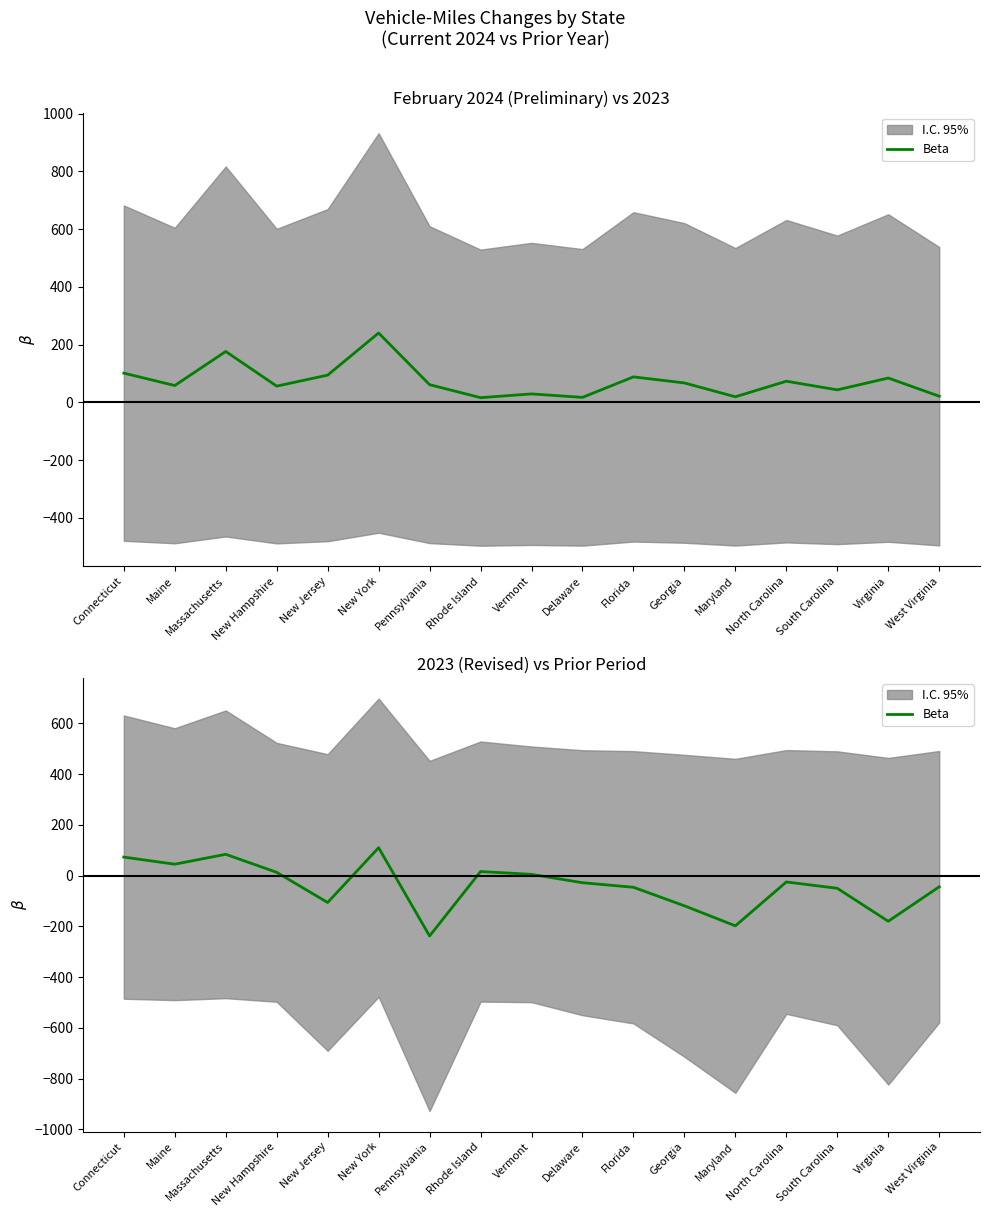

The chart shows a value of -42 at Delaware. True or false?

False